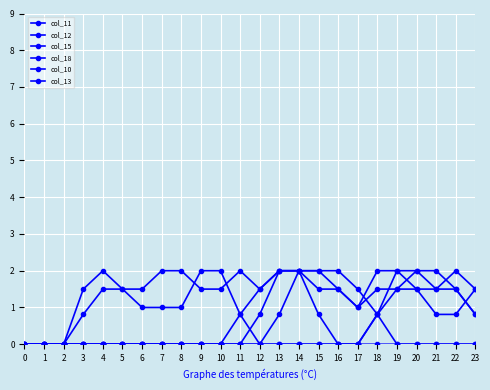

What is the value of the col_11 point at the 16th from the left?

1.5